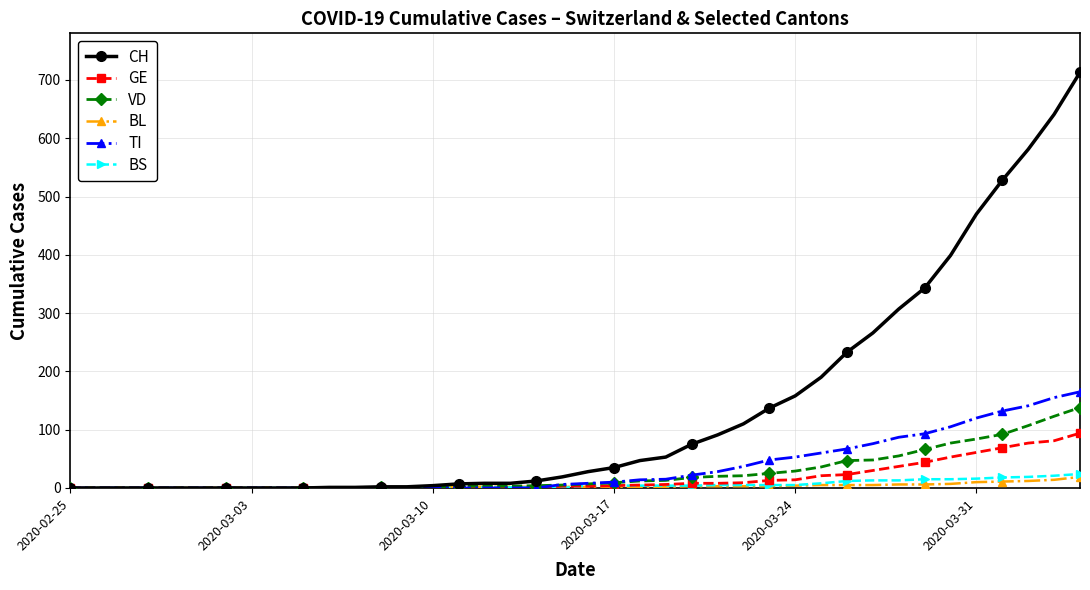

What is the greatest value displayed?

713